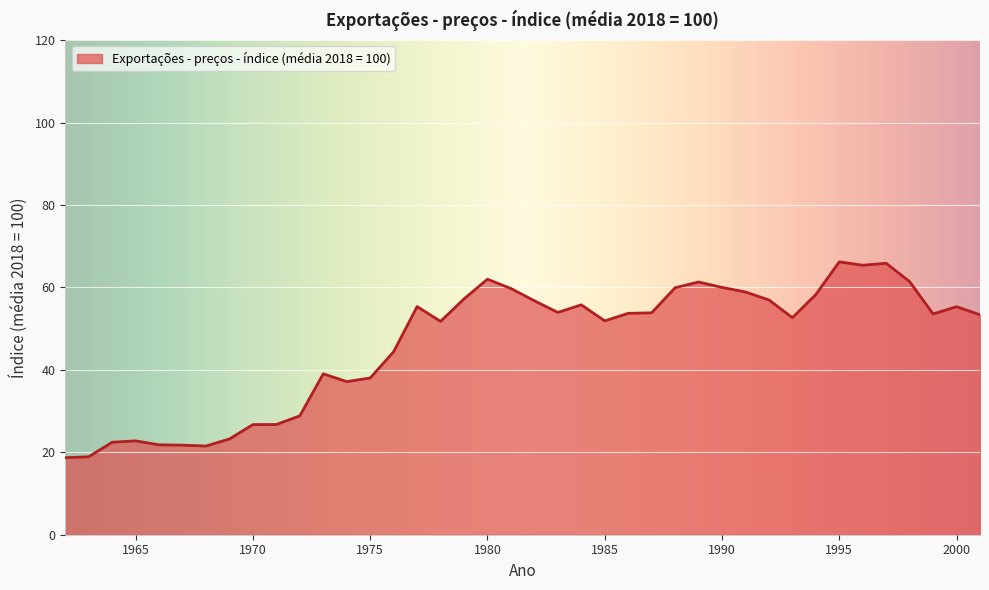

What is the difference between the maximum and minimum values?

47.5